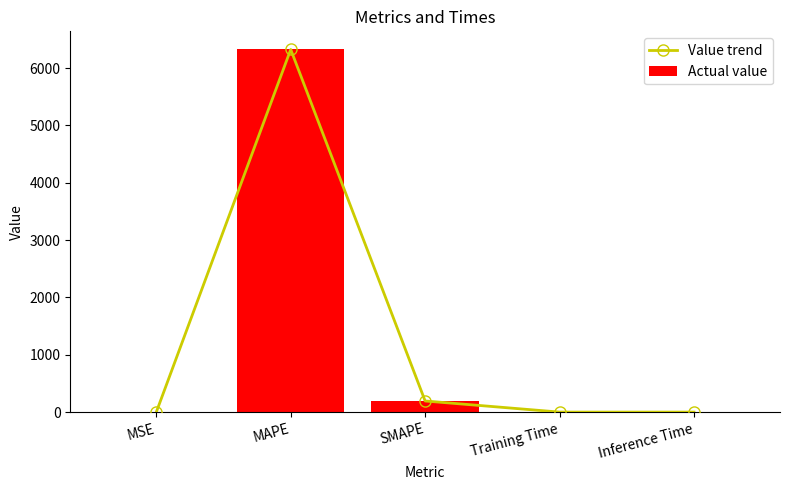

Which series has the largest range (max minus min)?

Value trend